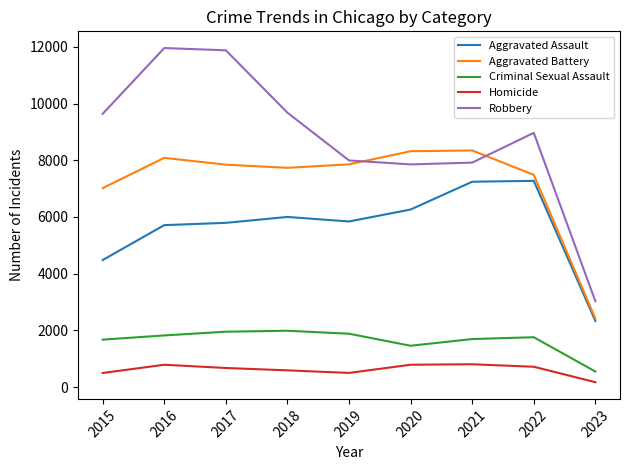

True or false: Aggravated Battery has a value of 9256 at 2015.

False